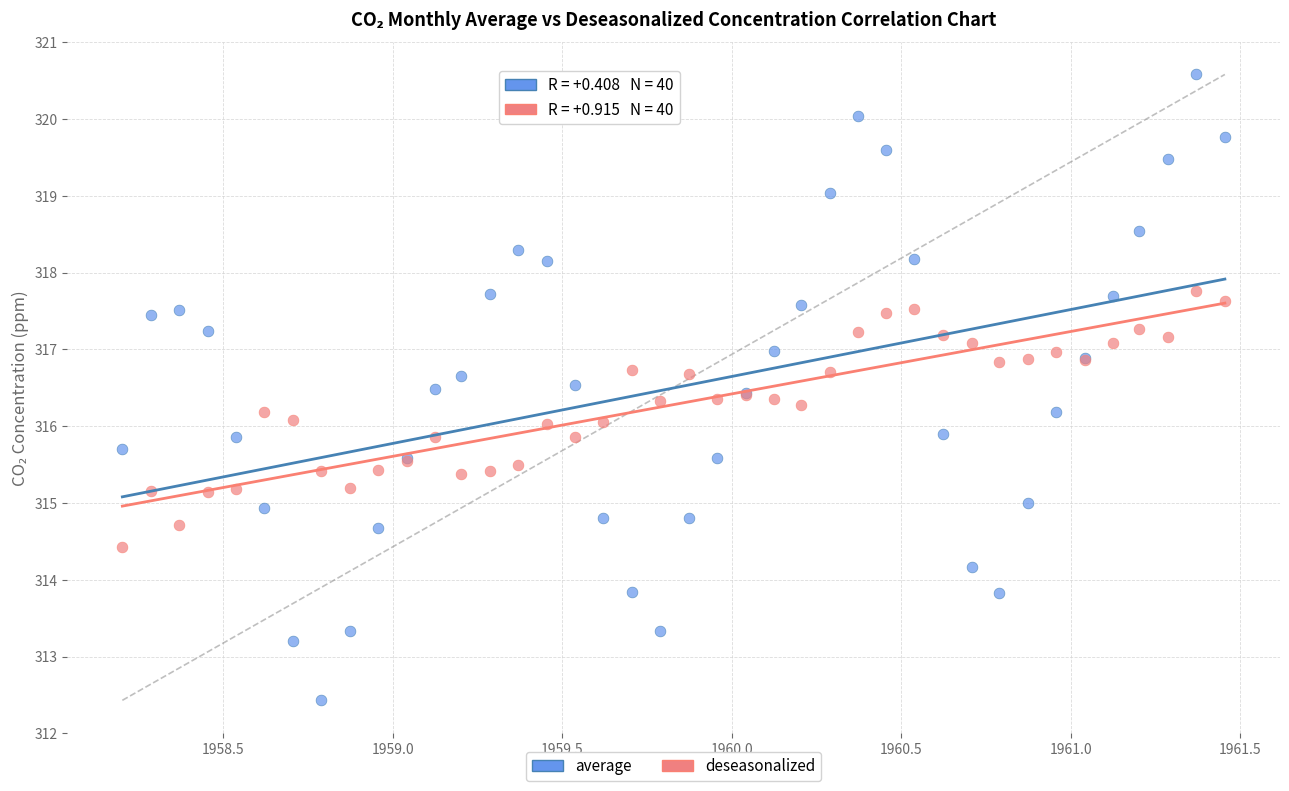

Which series reaches the minimum Y coordinate?

average